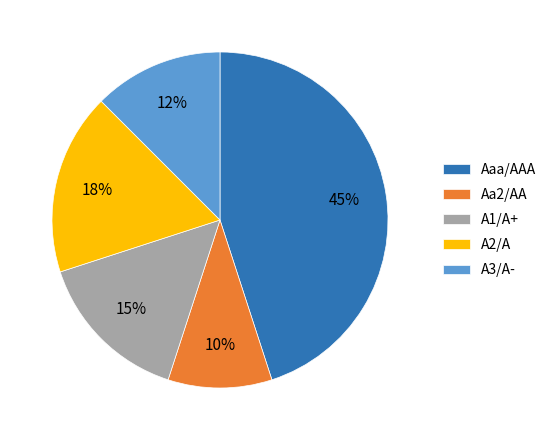

To the nearest percent, what is the difference between the A1/A+ and Aaa/AAA slice percentages?

30%